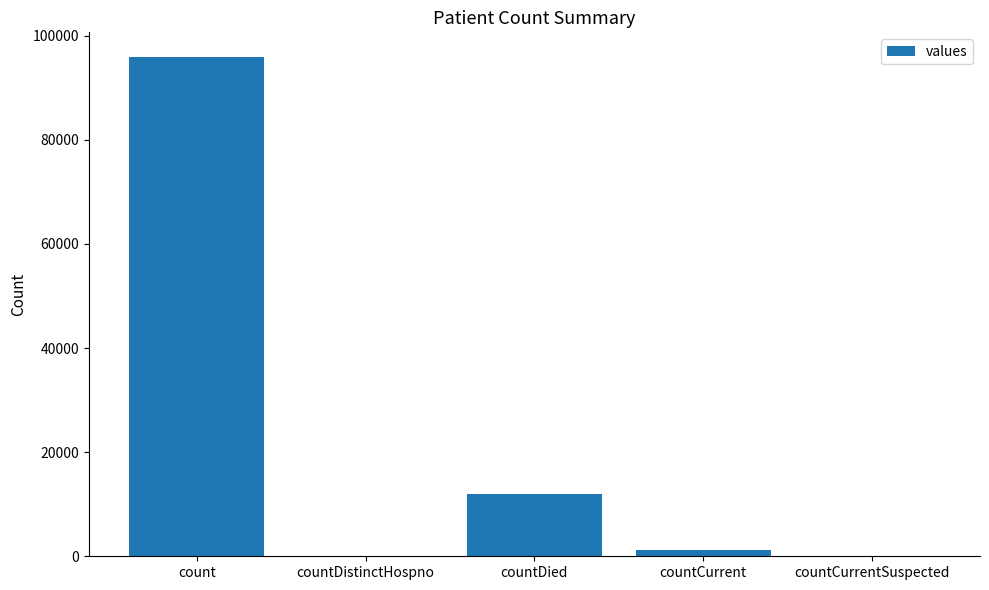

How many distinct data groups are displayed?

1